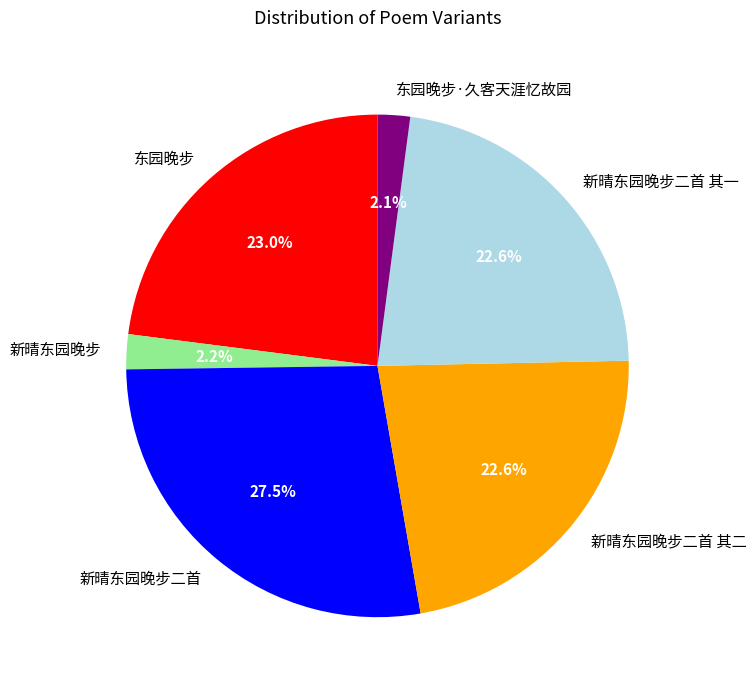

To the nearest percent, what is the difference between the largest and smallest slice percentages?

25%